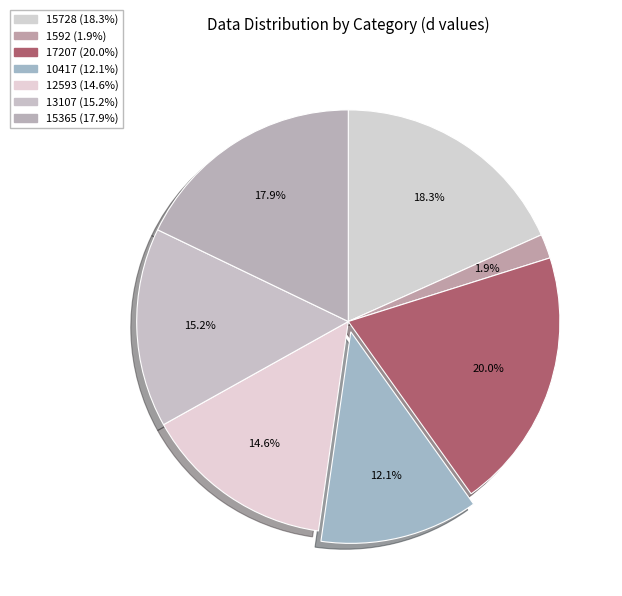

To the nearest percent, what is the difference between the largest and smallest slice percentages?

18%